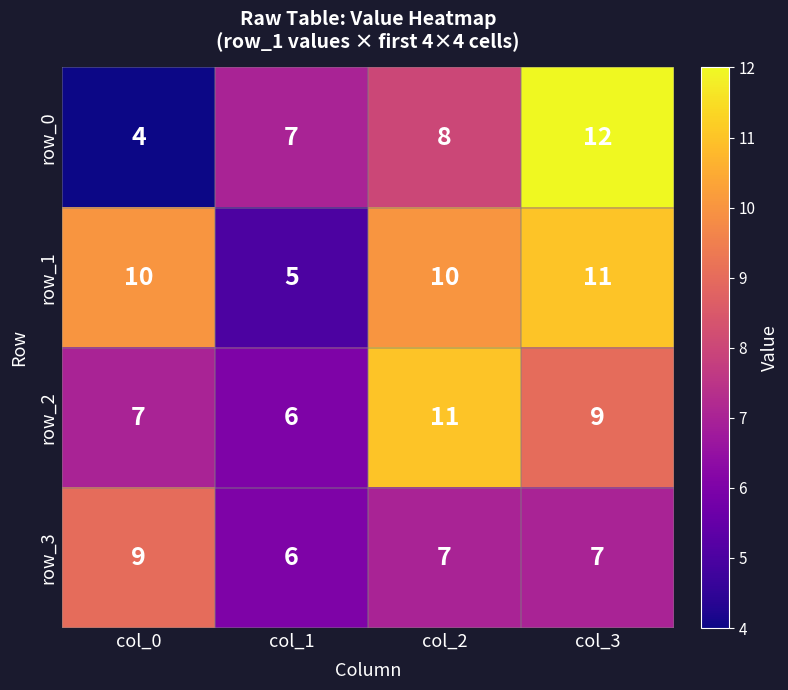

Reading left to right, list all the values displayed in this chart.

row_0: 4	7	8	12
row_1: 10	5	10	11
row_2: 7	6	11	9
row_3: 9	6	7	7